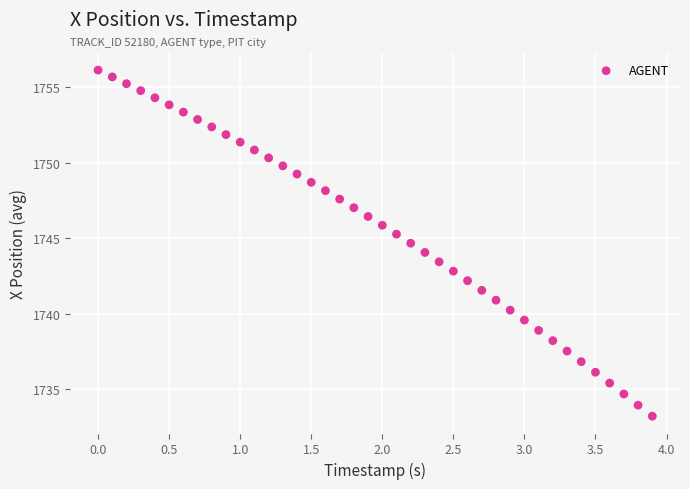

What is the range of X values (max minus min)?

3.9